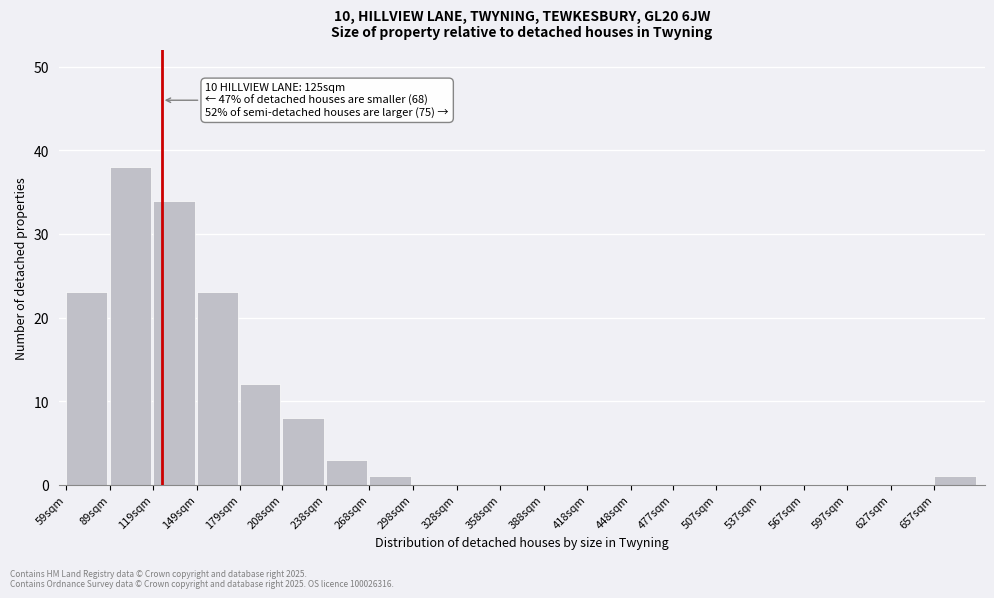

Reading left to right, extract all data points from this chart.

59sqm=23	89sqm=38	119sqm=34	149sqm=23	179sqm=12	208sqm=8	238sqm=3	268sqm=1	298sqm=0	328sqm=0	358sqm=0	388sqm=0	418sqm=0	448sqm=0	477sqm=0	507sqm=0	537sqm=0	567sqm=0	597sqm=0	627sqm=0	657sqm=1